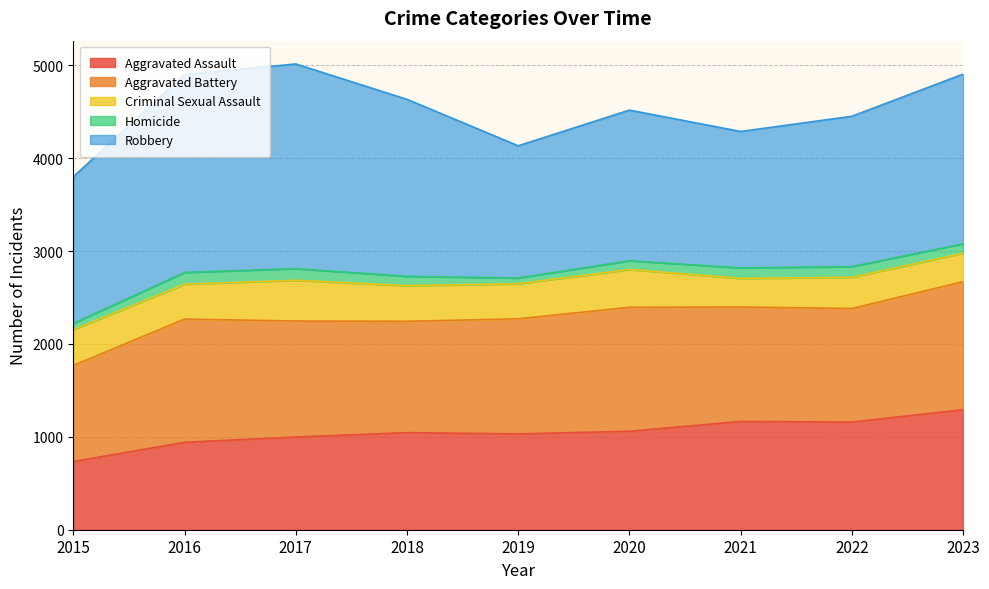

What is the total value across all series at 2018?

4634